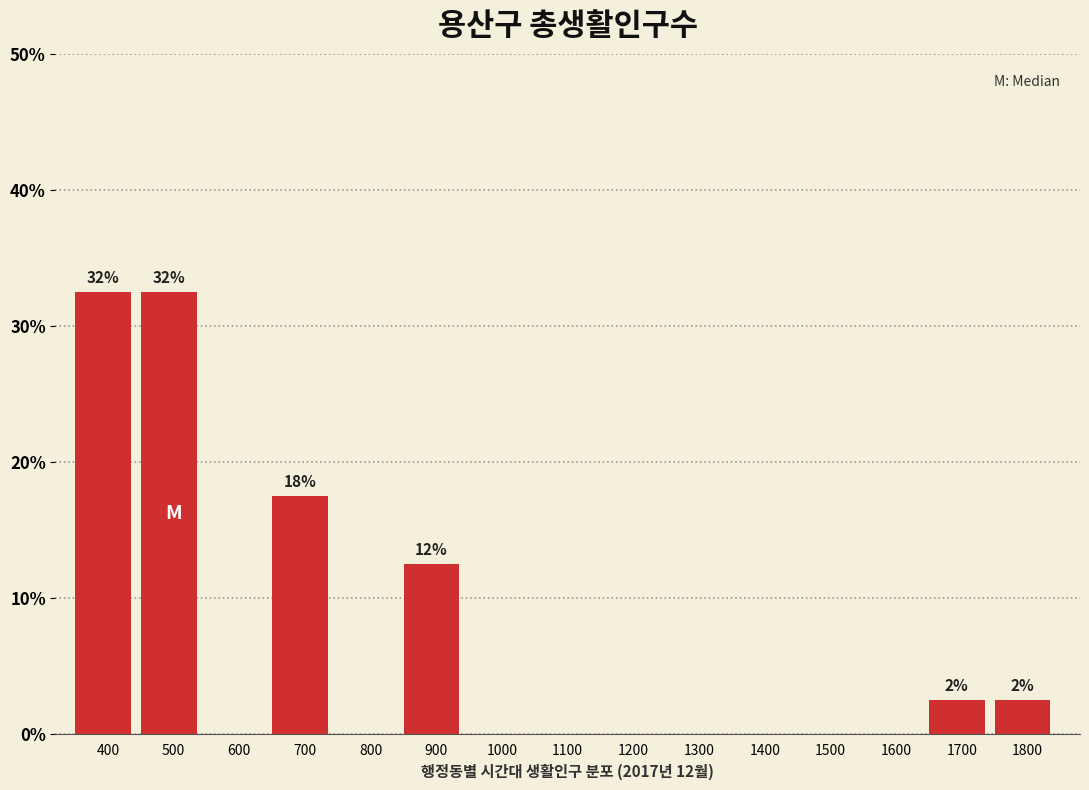

Reading right to left, extract all data points from this chart.

1800=2.5	1700=2.5	1600=0.0	1500=0.0	1400=0.0	1300=0.0	1200=0.0	1100=0.0	1000=0.0	900=12.5	800=0.0	700=17.5	600=0.0	500=32.5	400=32.5